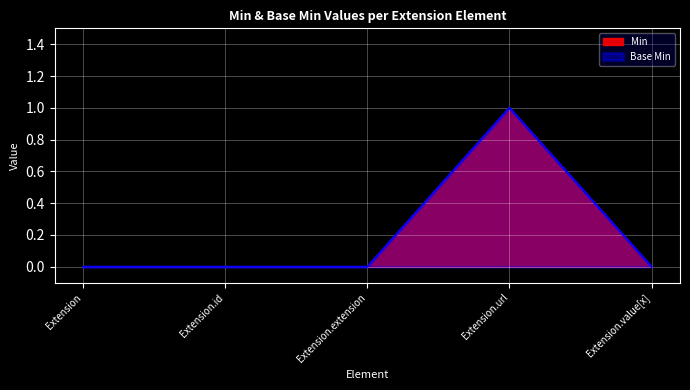

List the labels in order of Min value, largest first.

Extension.url, Extension, Extension.id, Extension.extension, Extension.value[x]